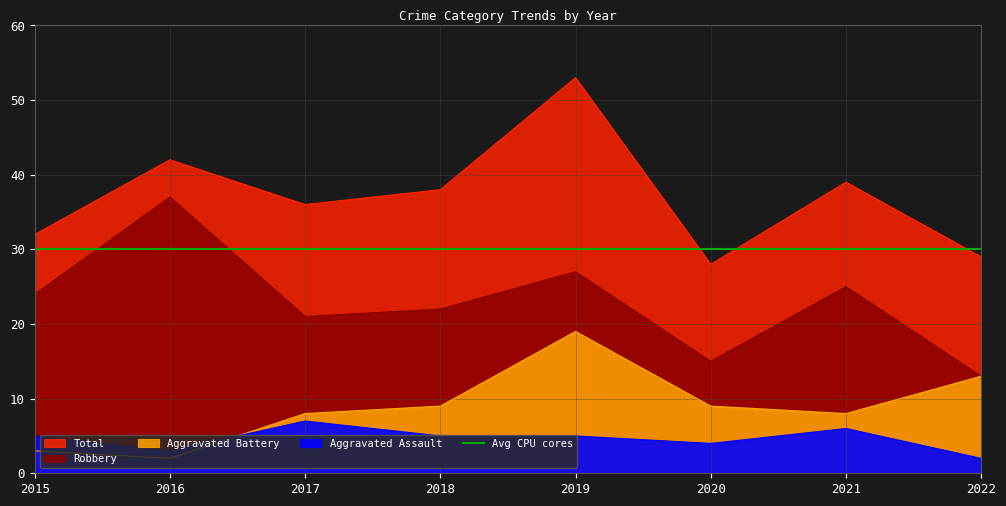

Where is the first local maximum for Aggravated Battery?

2019